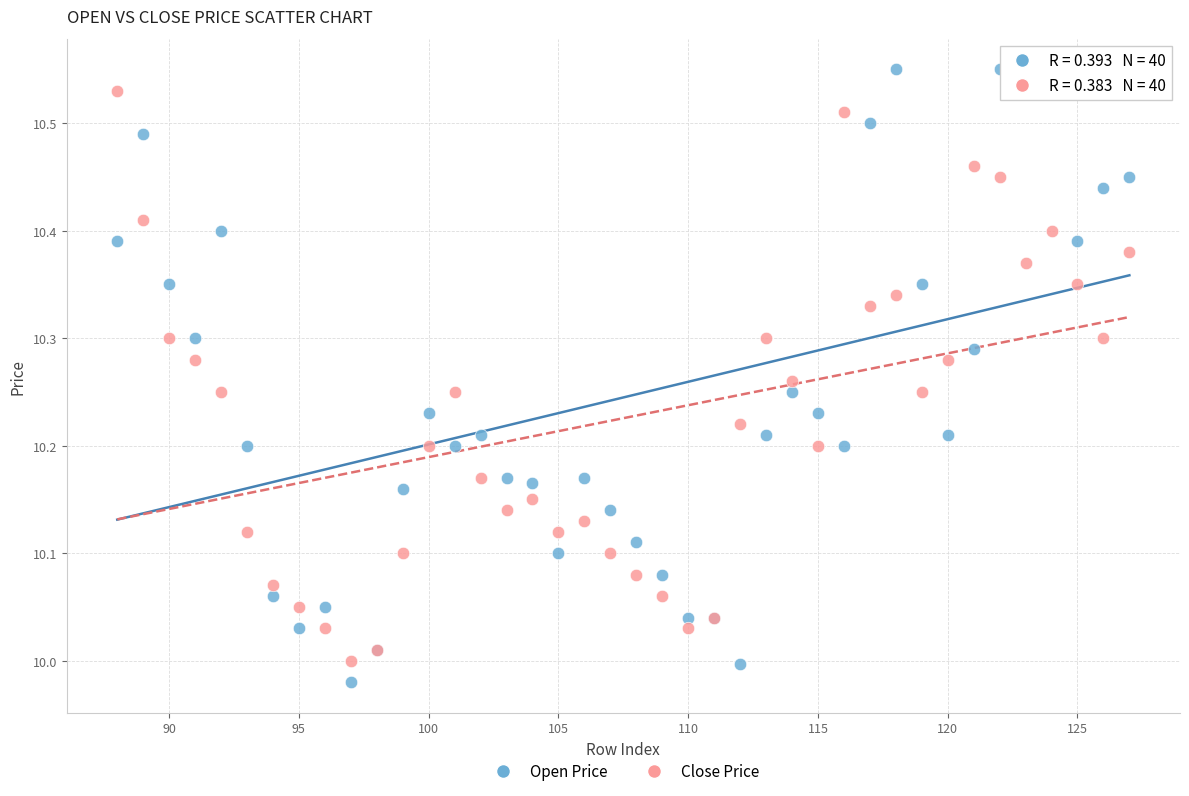

What is the X range (max minus min) for the scatter plot?

39.0